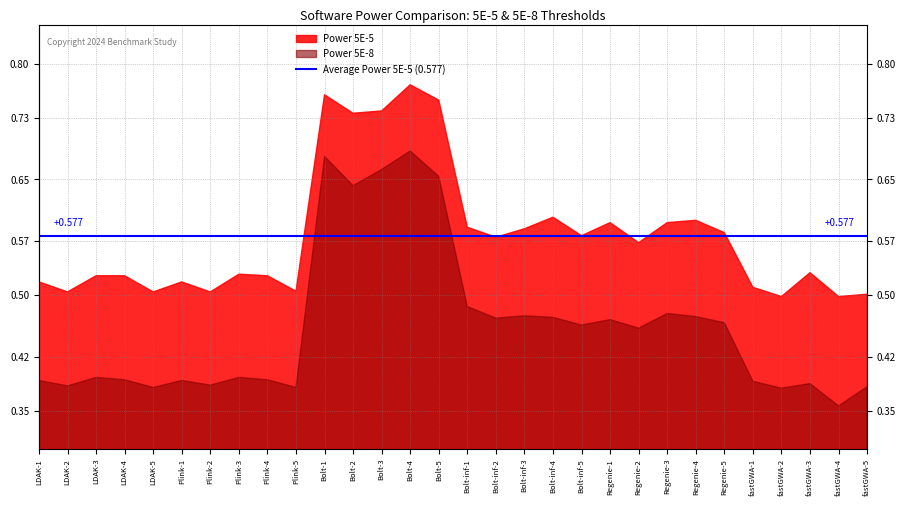

What is the value of the Power 5E-8 point at the 17th from the left?

0.5